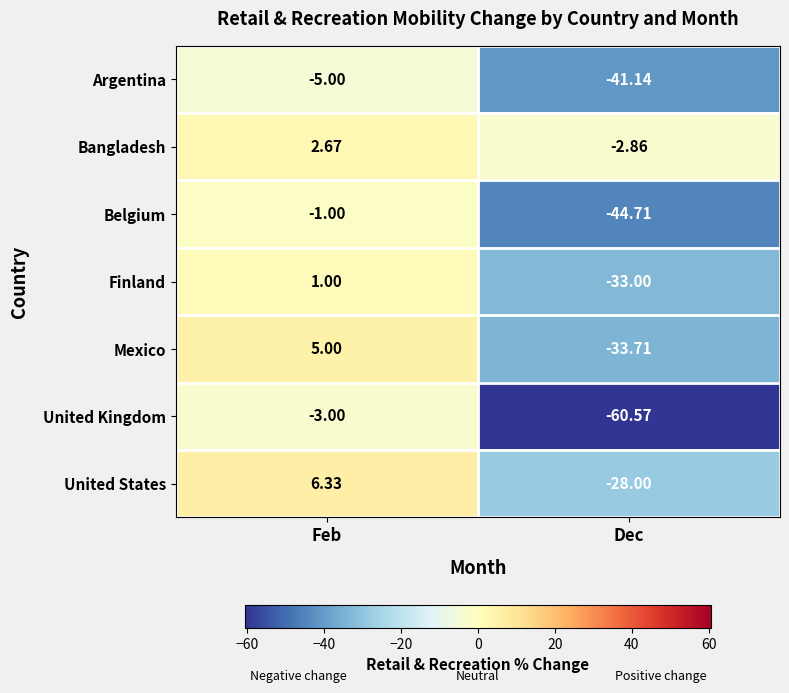

Which series has the largest total across all categories?

Bangladesh